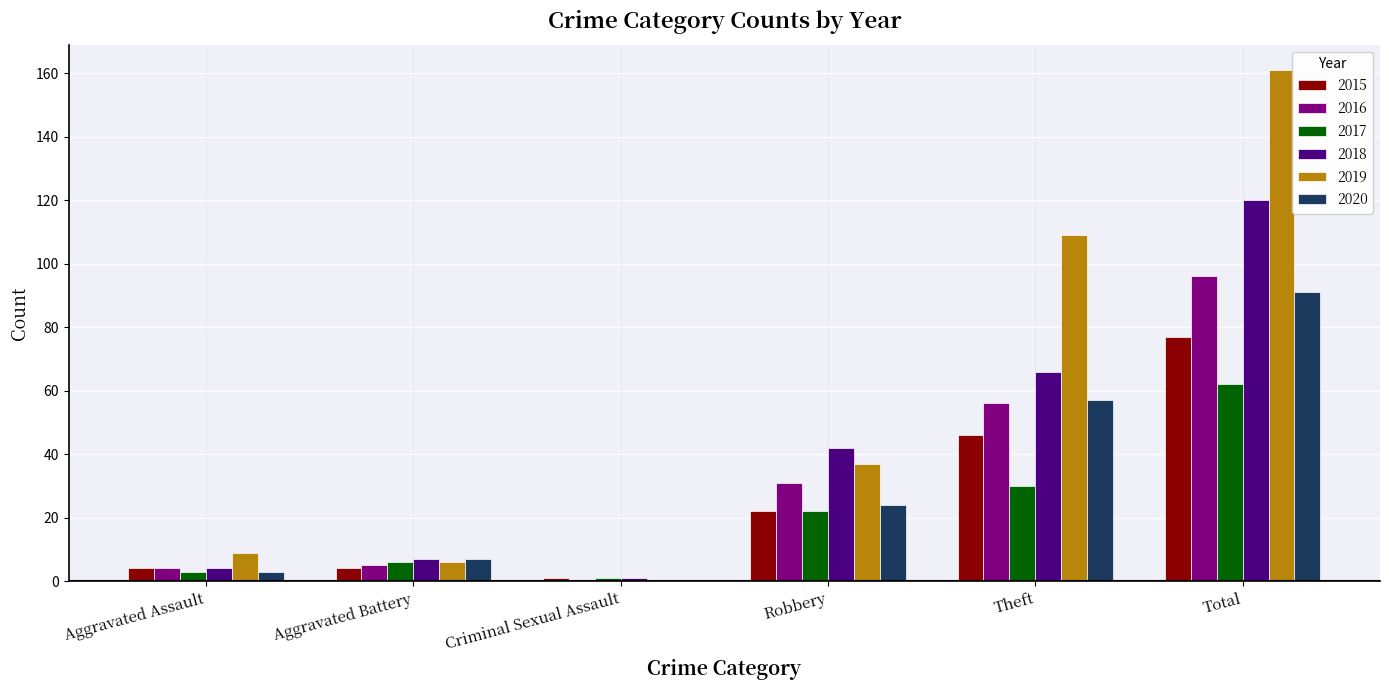

Is it true that 2017 equals 3 at Aggravated Assault?

True